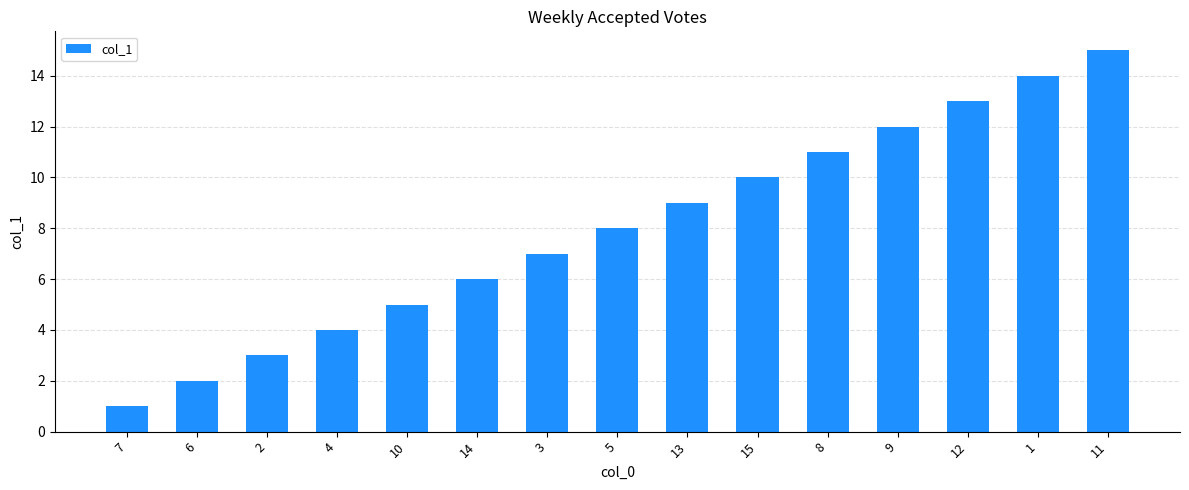

Count the number of data series in this chart.

1